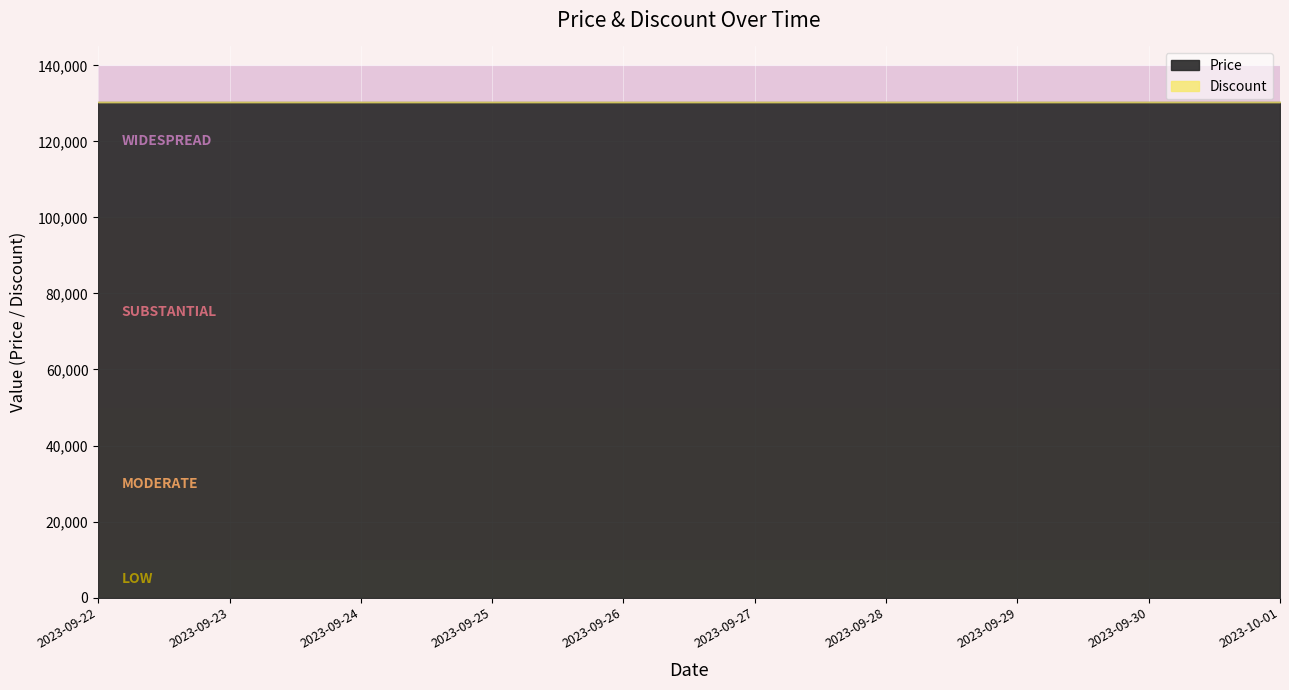

True or false: Price has more than 2 points higher than both neighbors.

False